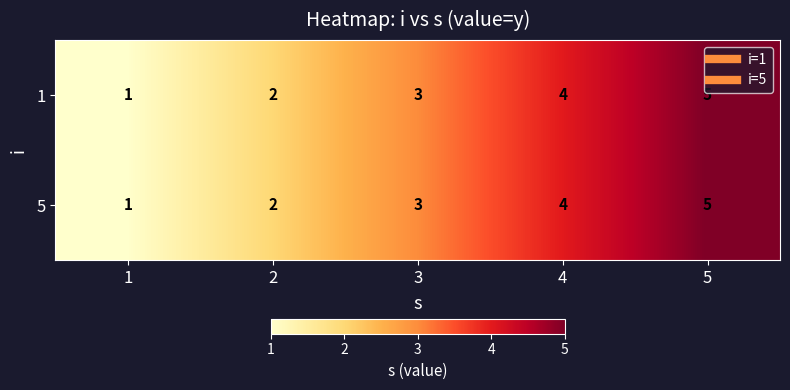

At which label is 1 closest to 3?

3